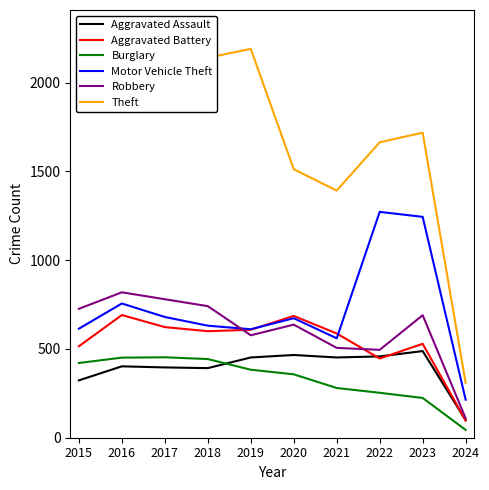

Is it true that Motor Vehicle Theft equals 802 at 2019?

False